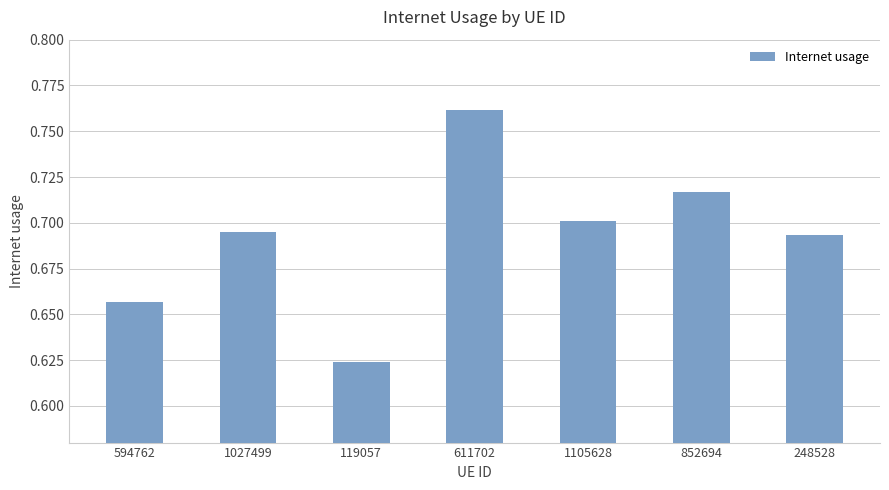

At which label is the value closest to 0?

119057